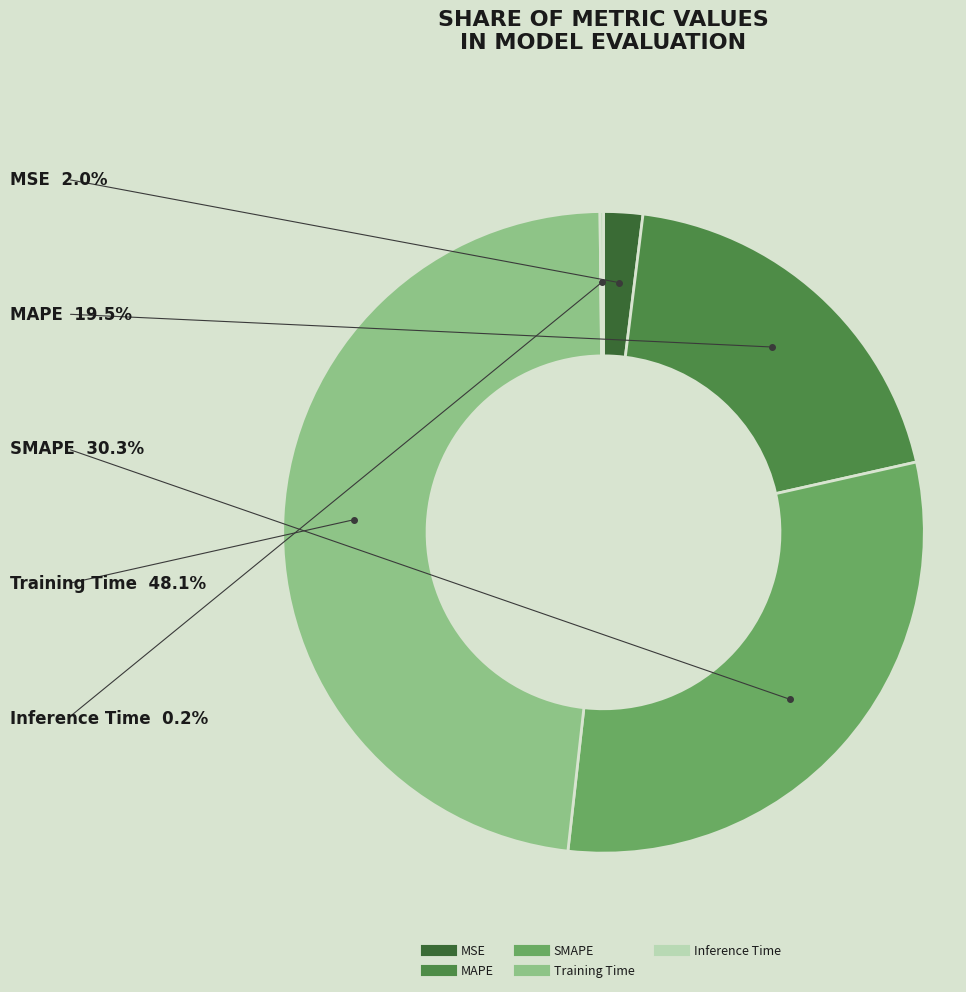

Between SMAPE and Training Time, which is larger?

Training Time